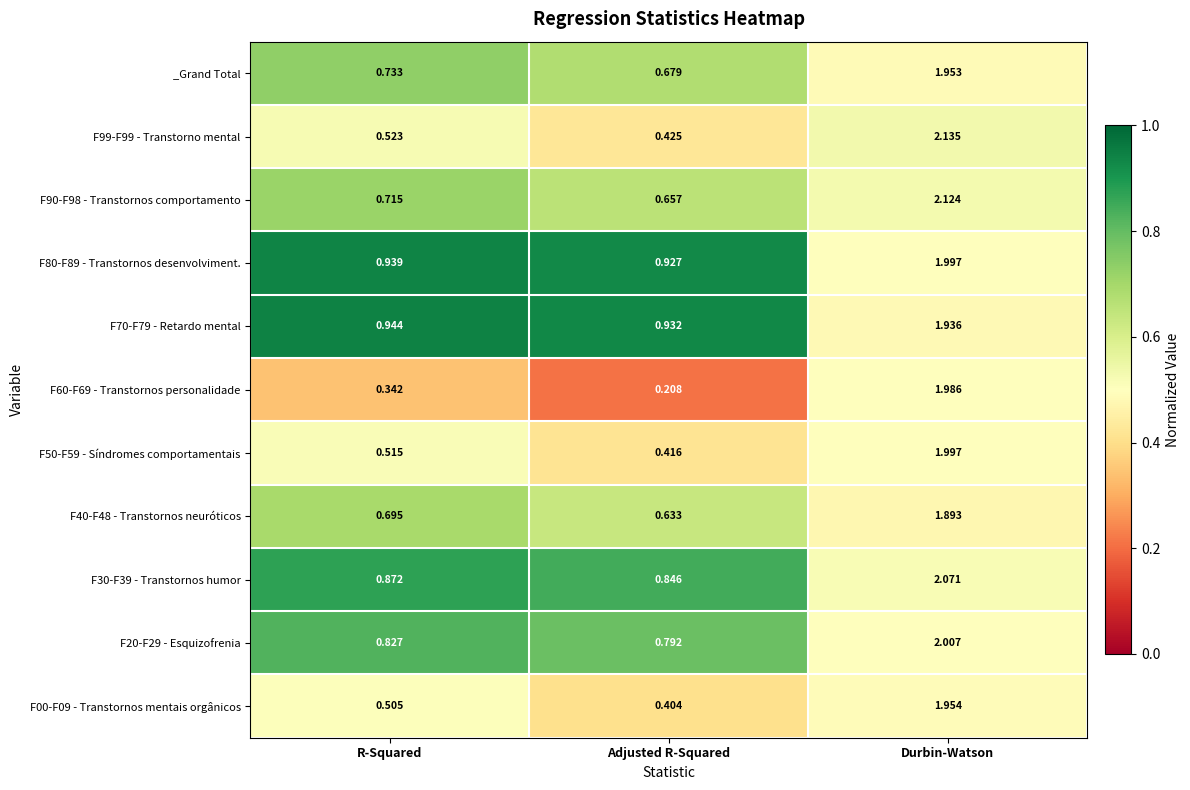

Where is F99-F99 - Transtorno mental nearest to the value 1?

R-Squared